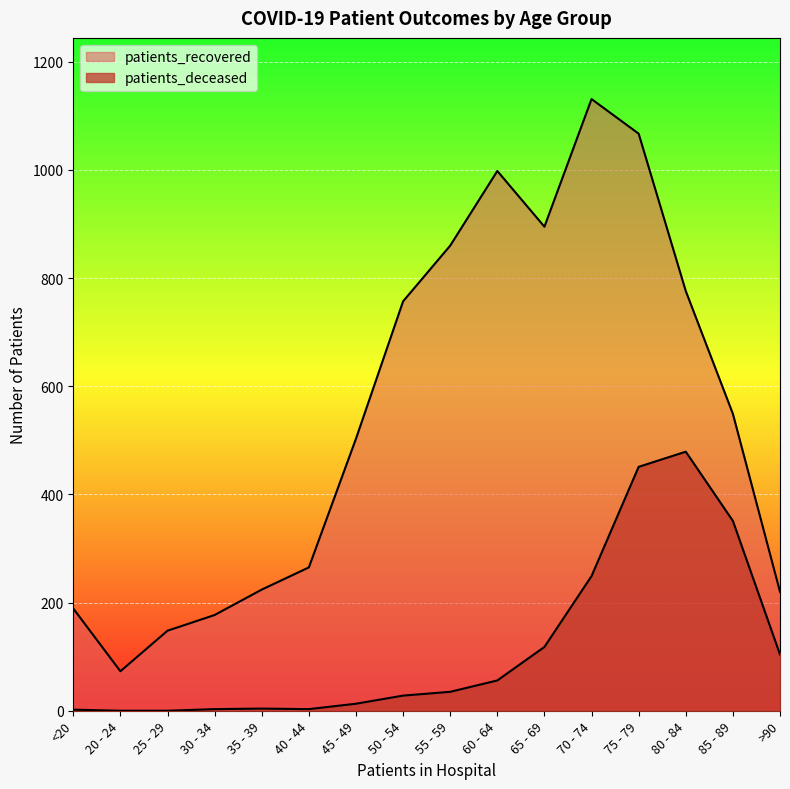

At which label does patients_recovered first exceed 549?

50 - 54